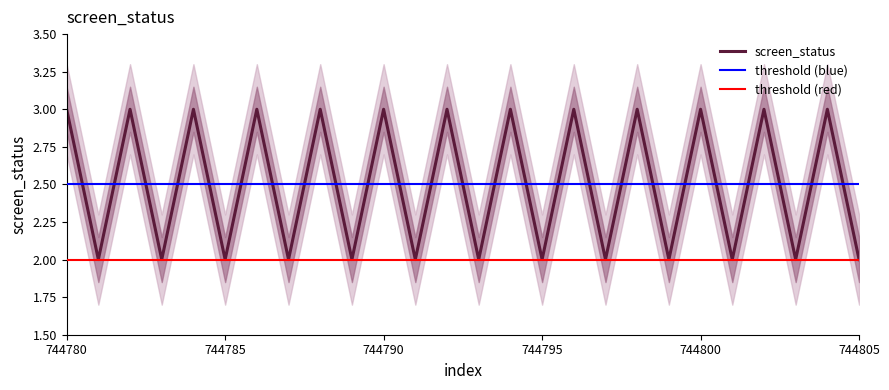

What is the difference between the screen_status values at 744805 and 744800?

1